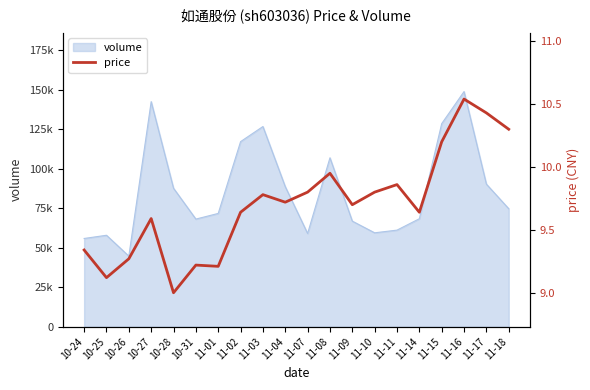

The chart shows a value of 15.8 at 10-27. True or false?

False